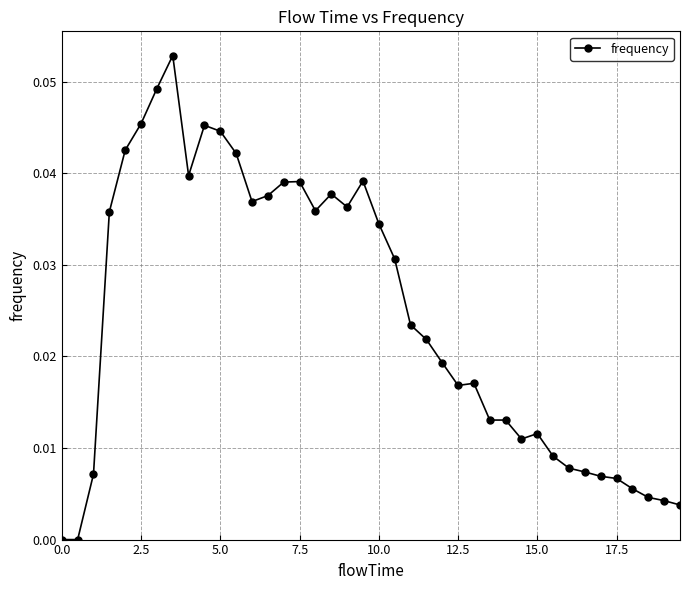

What is the sum of all values?

1.0